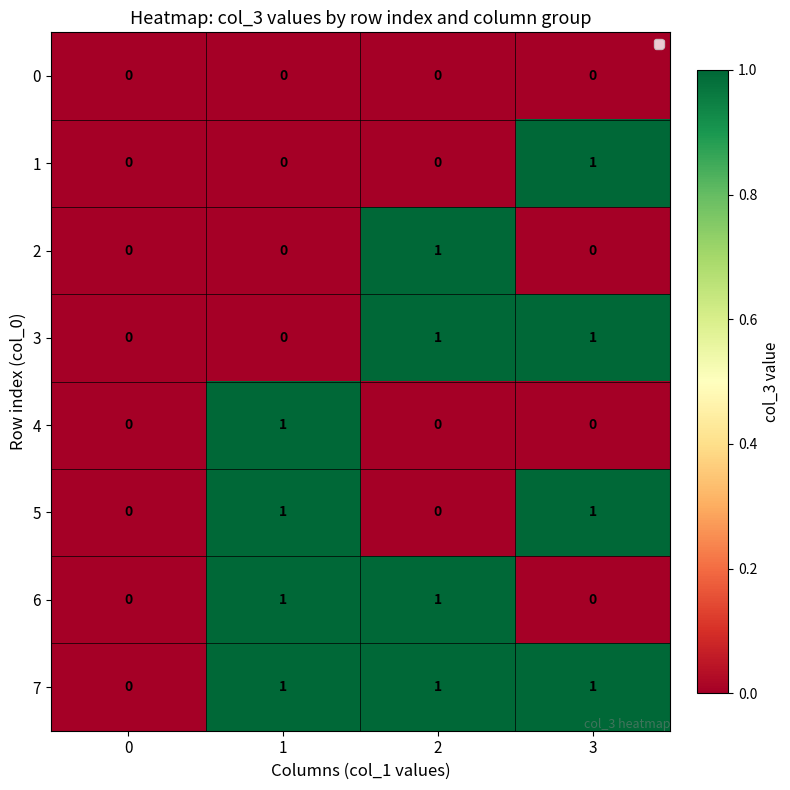

Is it true that 4 equals 1 at 2?

False